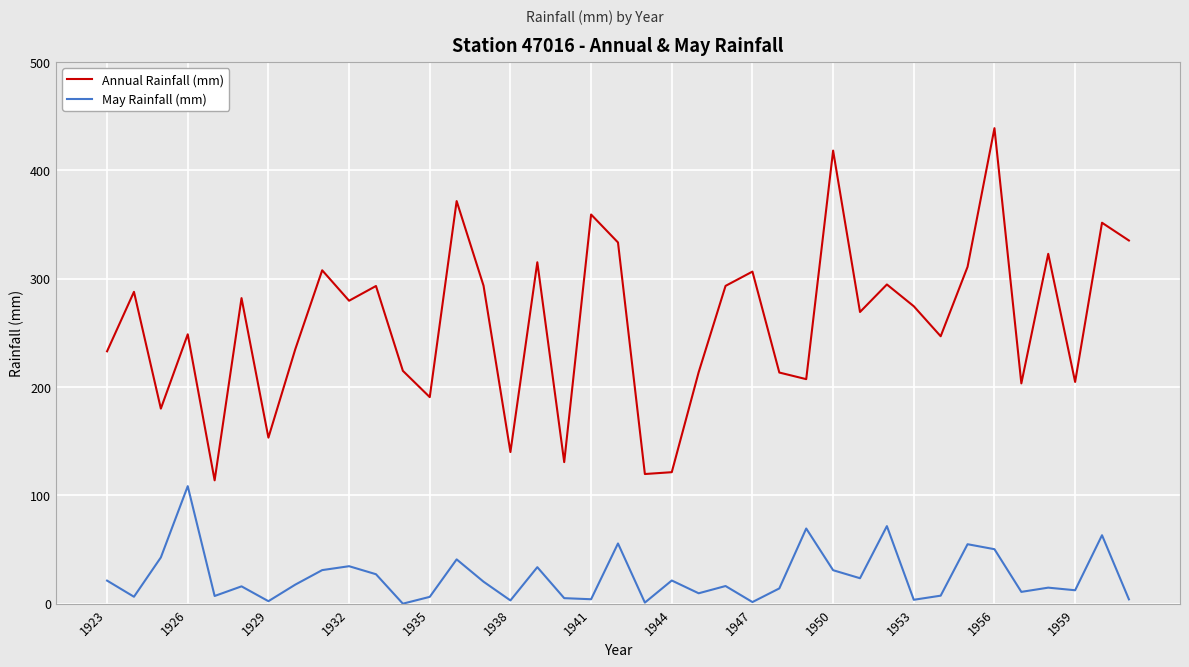

Which series has the largest total across all categories?

Annual Rainfall (mm)